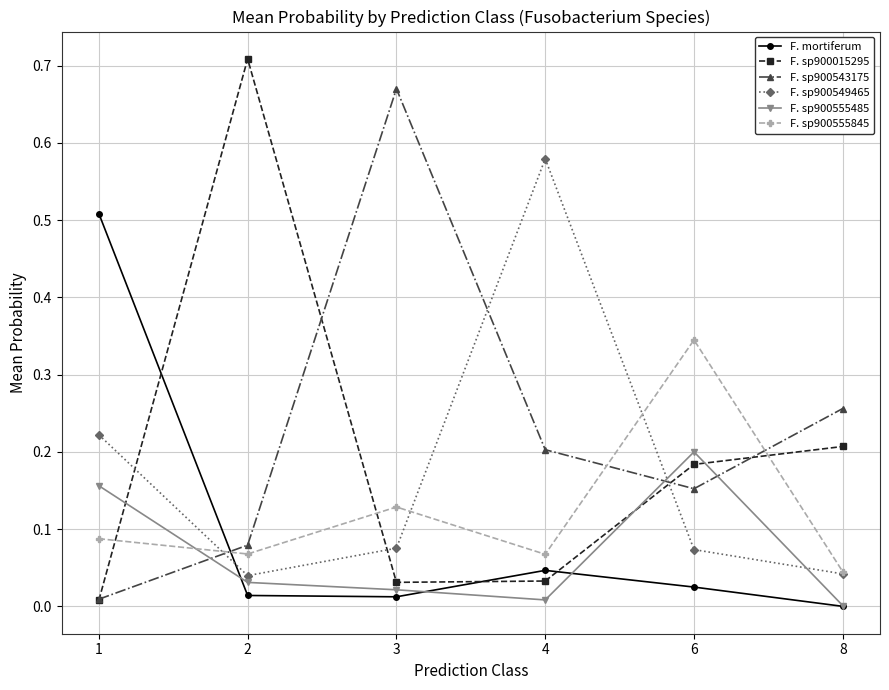

Where is the first local maximum for F. mortiferum?

4